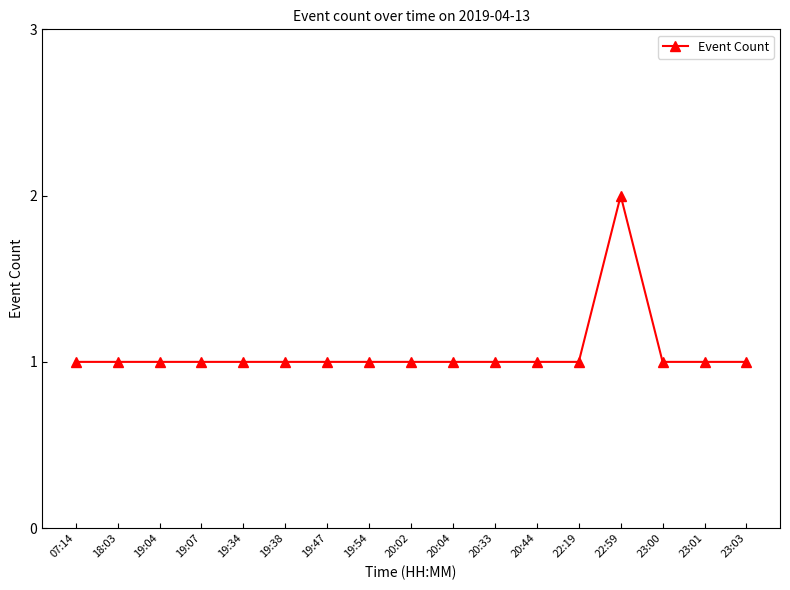

What is the sum of the values at 22:59 and 23:03?

3